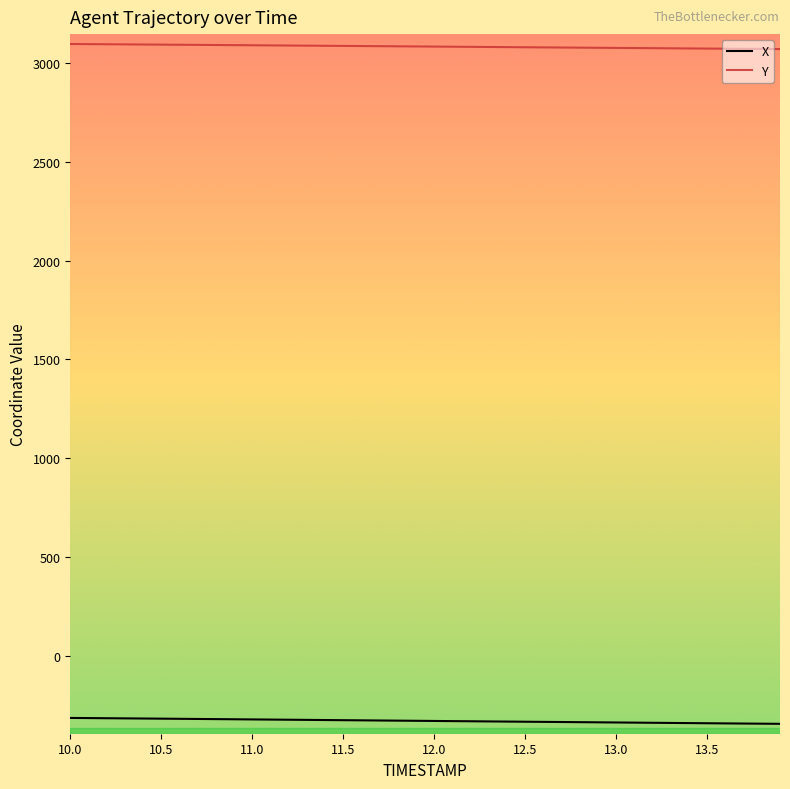

Rank the series by their average value, from highest to lowest.

Y, X